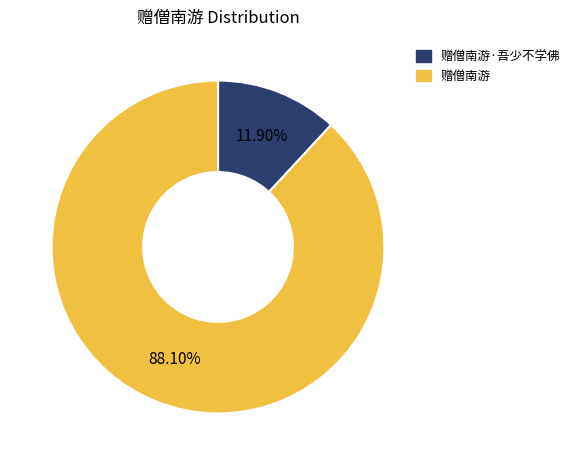

How many slices are in this pie chart?

2